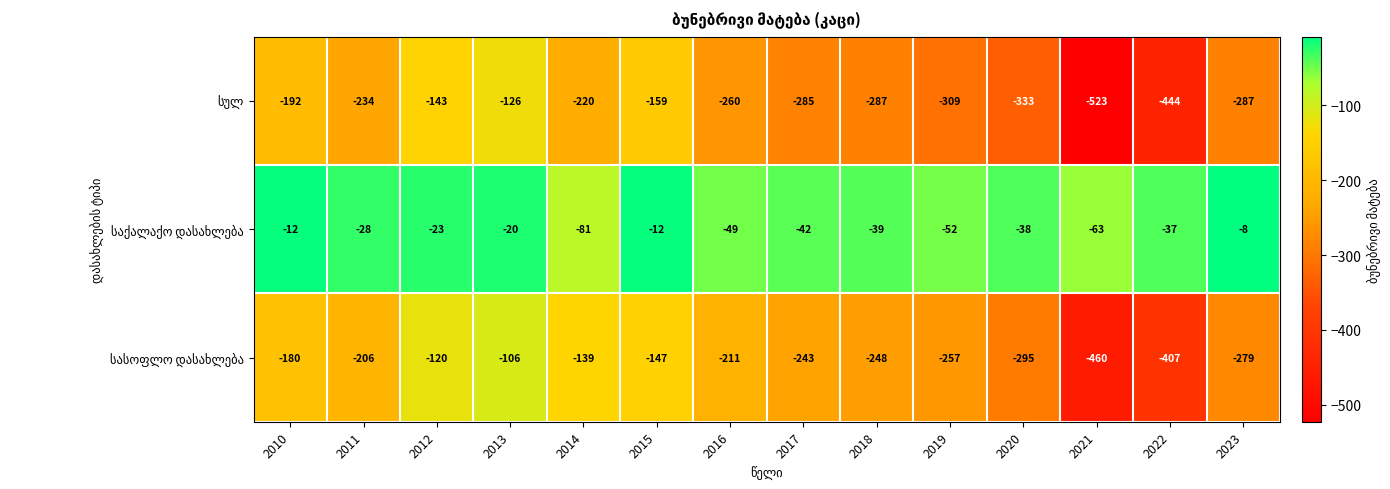

How many categories are shown in the chart?

14